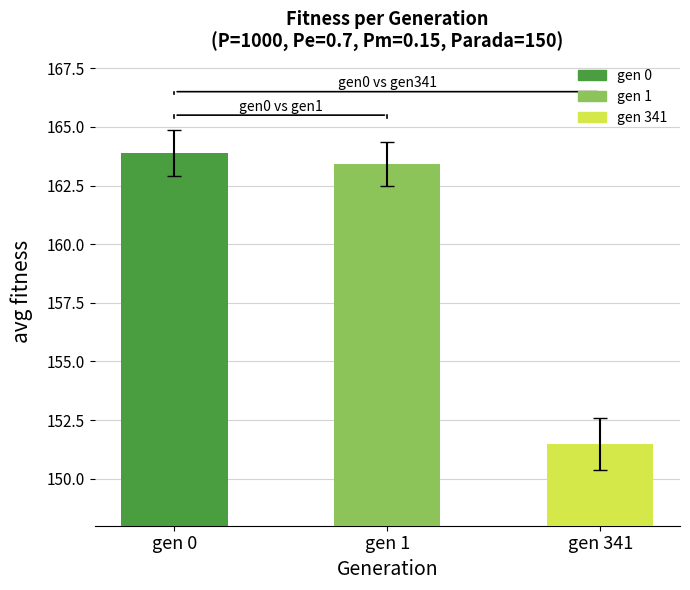

At which label is the value closest to 157?

gen 341